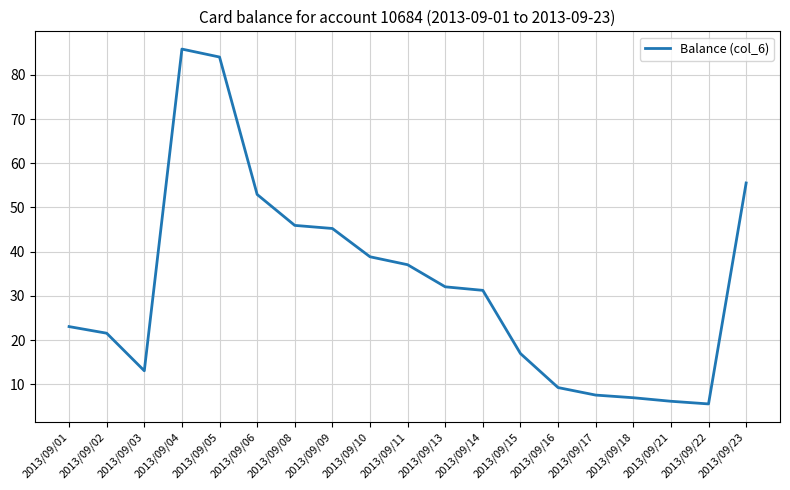

What is the ratio of the value at 2013/09/11 to the value at 2013/09/01?

1.6